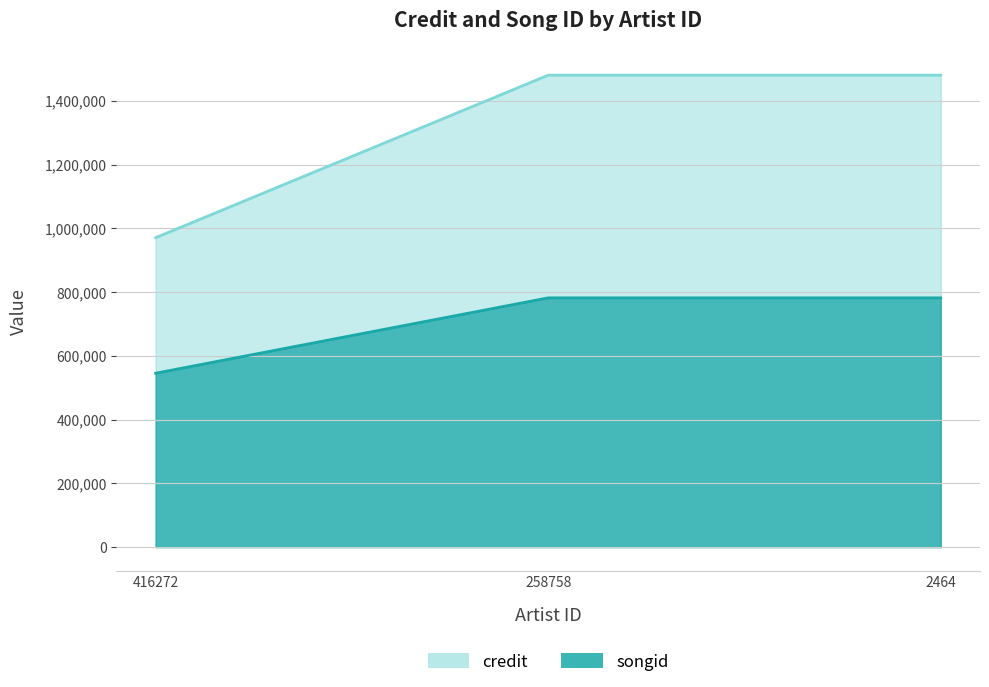

How many data points in credit are less than 1480249?

1